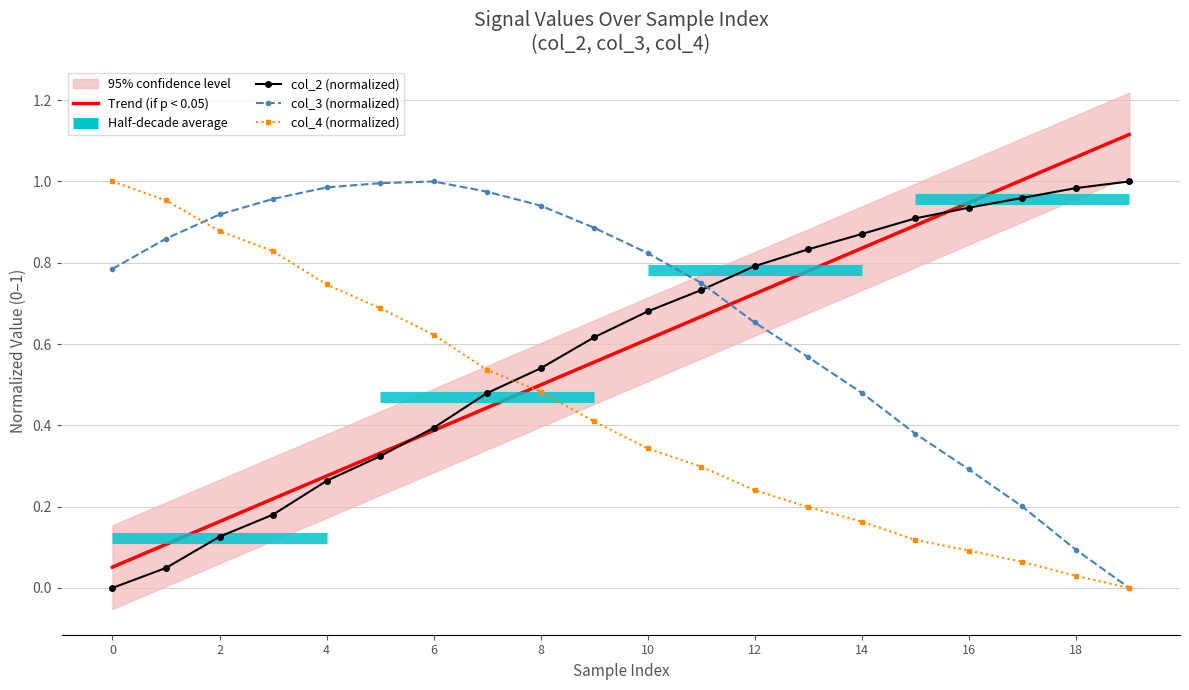

What is the difference between the highest and lowest values at 12?

0.6